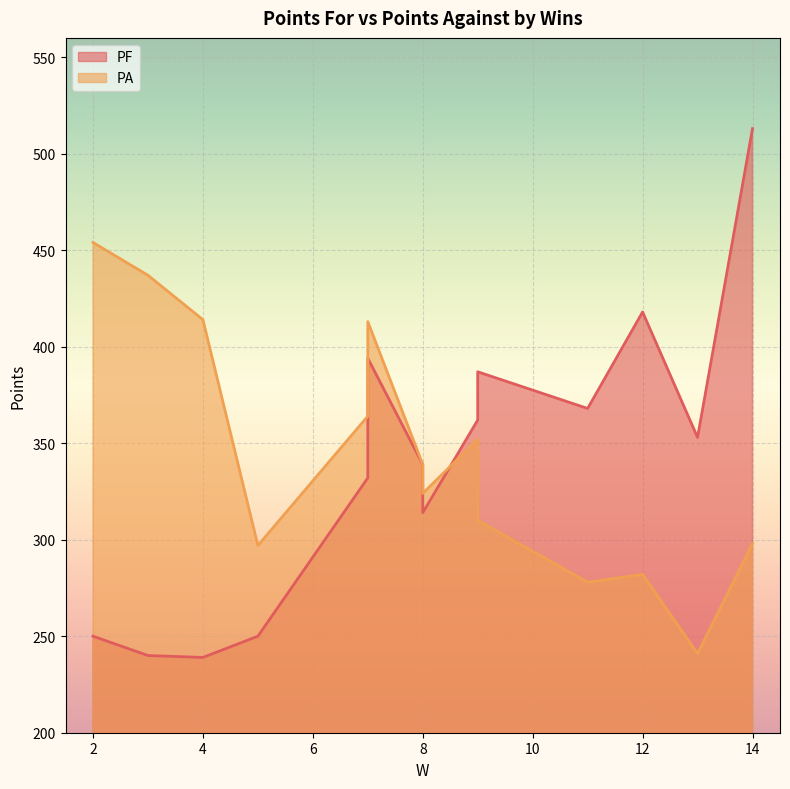

Is the value of PF at 13 greater than the value of PA at 14?

Yes